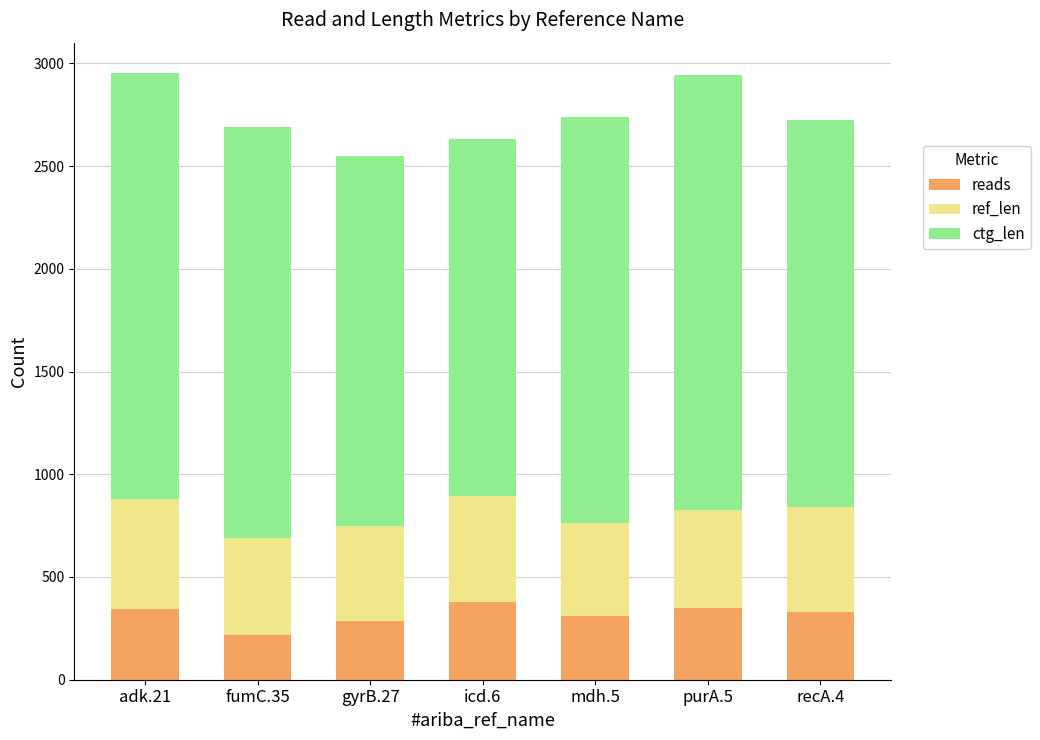

The value of reads at gyrB.27 is 288. True or false?

True